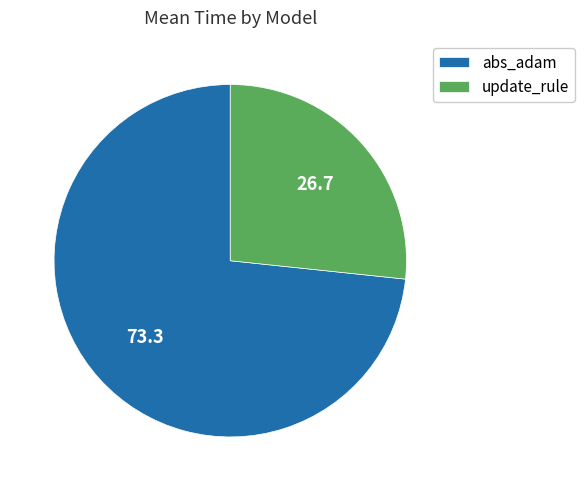

Does any single category account for the majority?

Yes